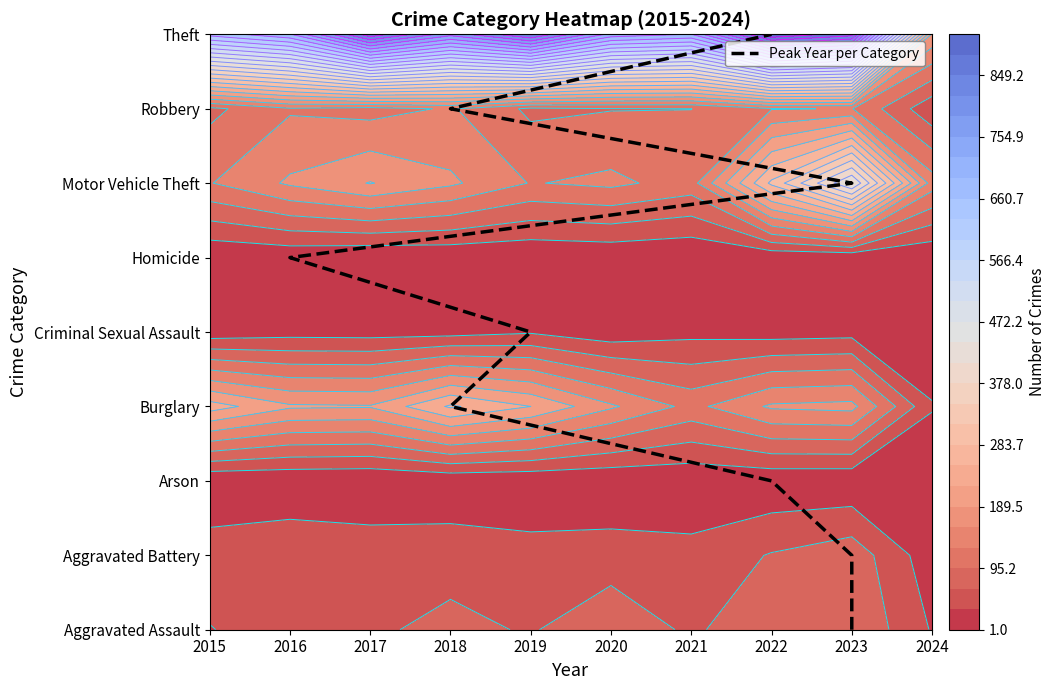

At which label does the data first exceed 4?

2016